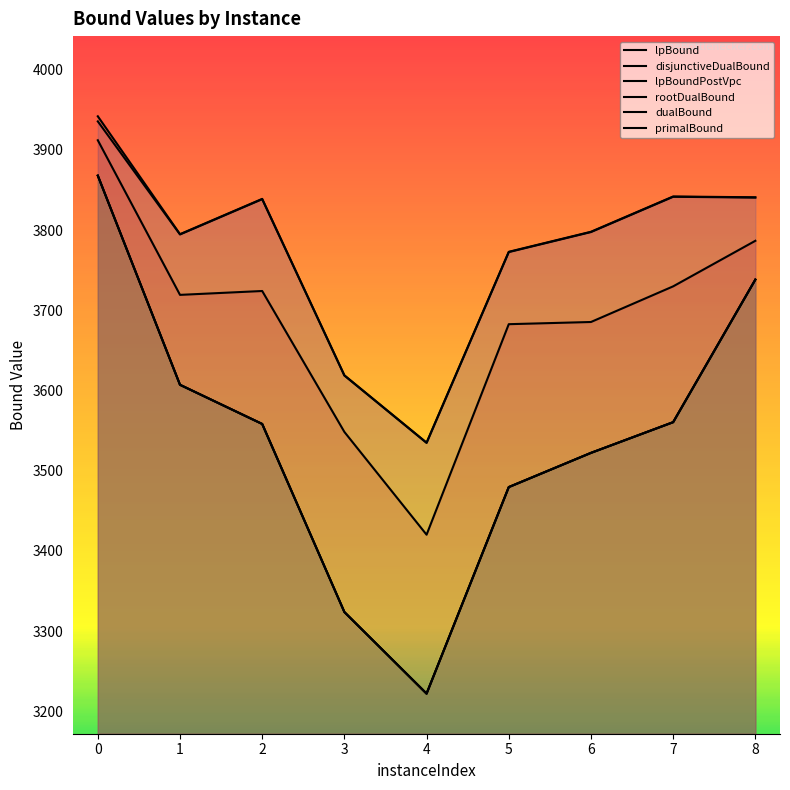

Reading right to left, transcribe all the data shown in this chart.

lpBound: 8=3738.3	7=3560.5	6=3522.2	5=3479.6	4=3222.0	3=3323.7	2=3558.3	1=3607.1	0=3868.0
disjunctiveDualBound: 8=3738.3	7=3560.5	6=3522.2	5=3479.6	4=3222.0	3=3323.7	2=3558.3	1=3607.1	0=3868.0
lpBoundPostVpc: 8=3738.3	7=3560.5	6=3522.2	5=3479.6	4=3222.0	3=3323.7	2=3558.3	1=3607.1	0=3868.0
rootDualBound: 8=3786.7	7=3729.9	6=3685.5	5=3682.7	4=3420.2	3=3548.3	2=3724.1	1=3719.3	0=3912.1
dualBound: 8=3840.6	7=3841.6	6=3797.6	5=3772.6	4=3534.6	3=3618.6	2=3838.6	1=3794.6	0=3935.7
primalBound: 8=3841.0	7=3842.0	6=3798.0	5=3773.0	4=3535.0	3=3619.0	2=3839.0	1=3795.0	0=3942.0